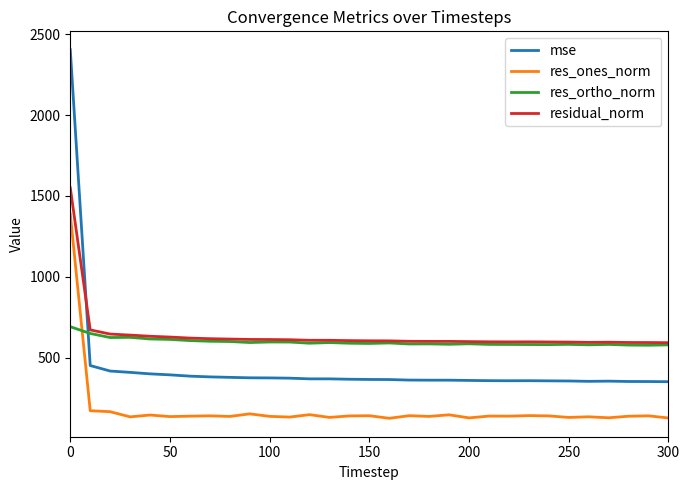

True or false: mse and res_ones_norm intersect in this chart.

False